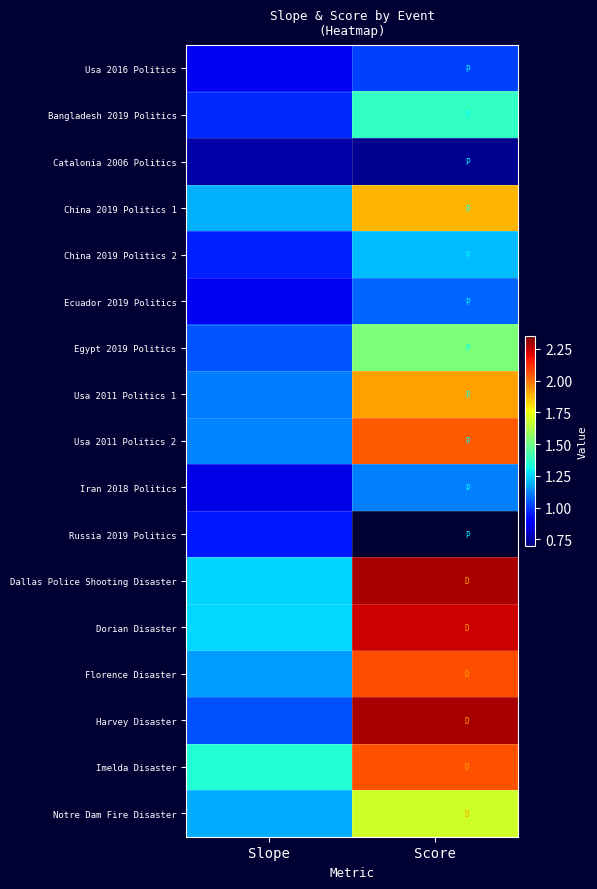

Which series changed the most between Slope and Score?

Harvey Disaster